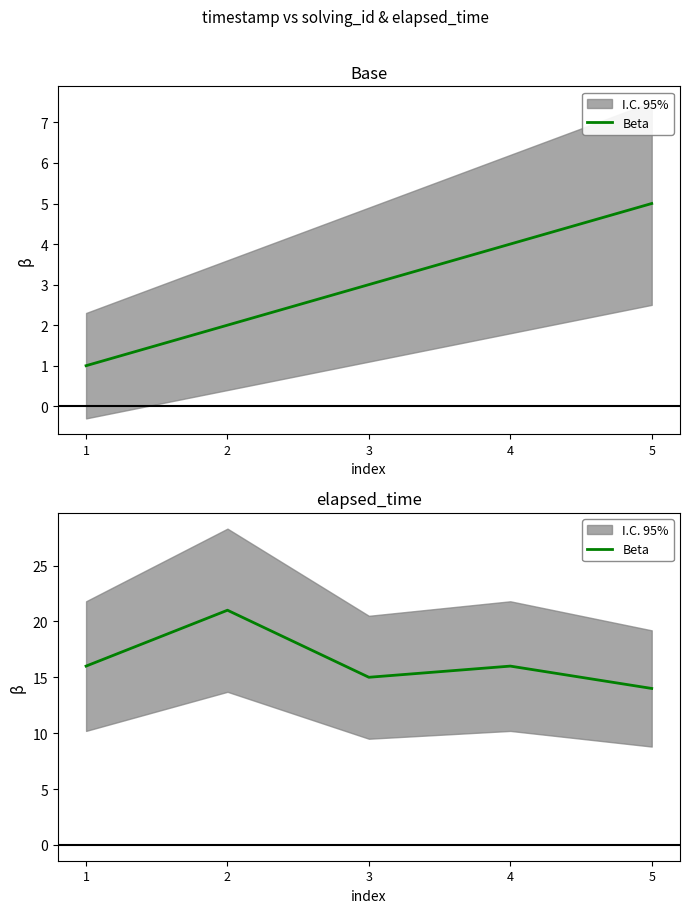

Reading left to right, extract all data points from this chart.

1=16	2=21	3=15	4=16	5=14